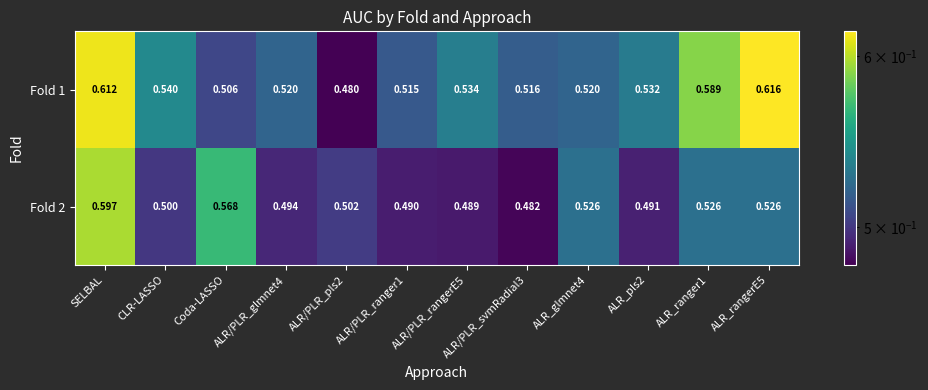

What is the smallest value displayed?

0.5